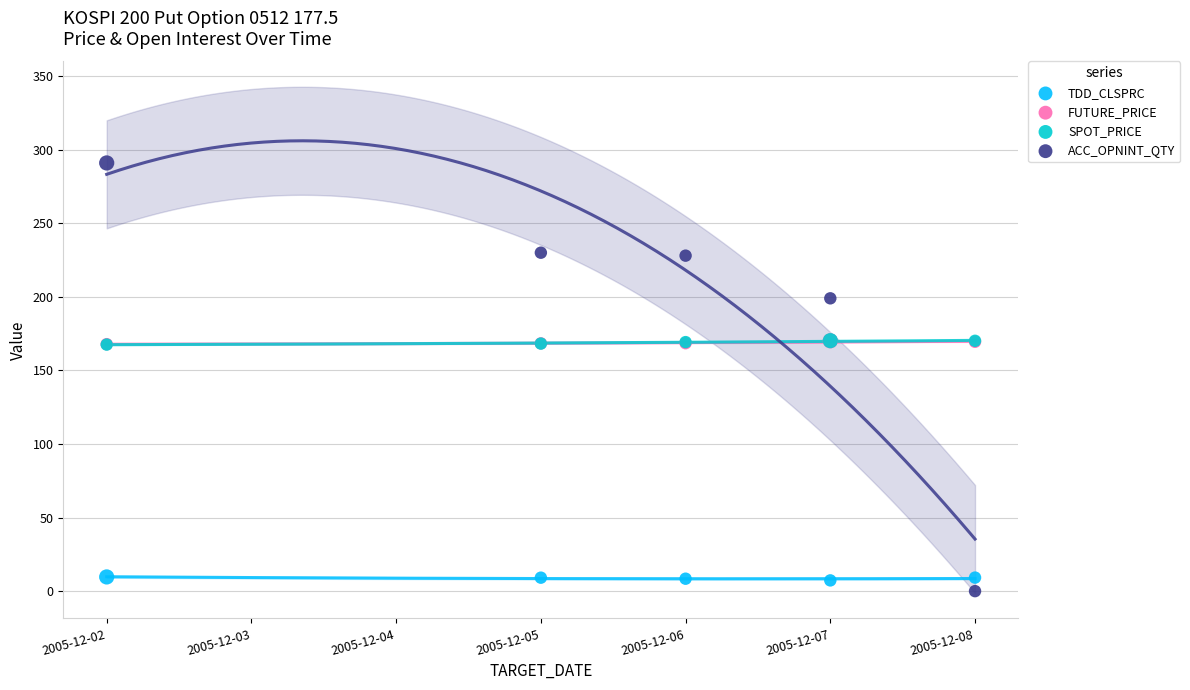

Which series contains the lowest Y value?

ACC_OPNINT_QTY